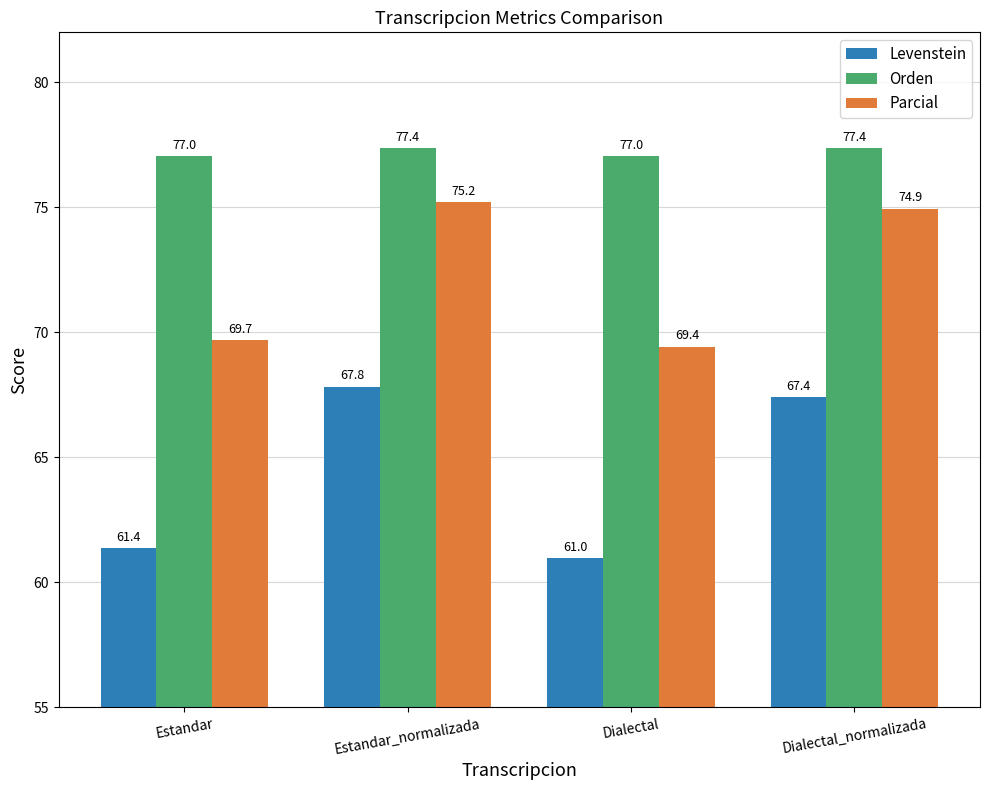

Between Estandar_normalizada and Dialectal_normalizada, which series saw the biggest shift?

Levenstein